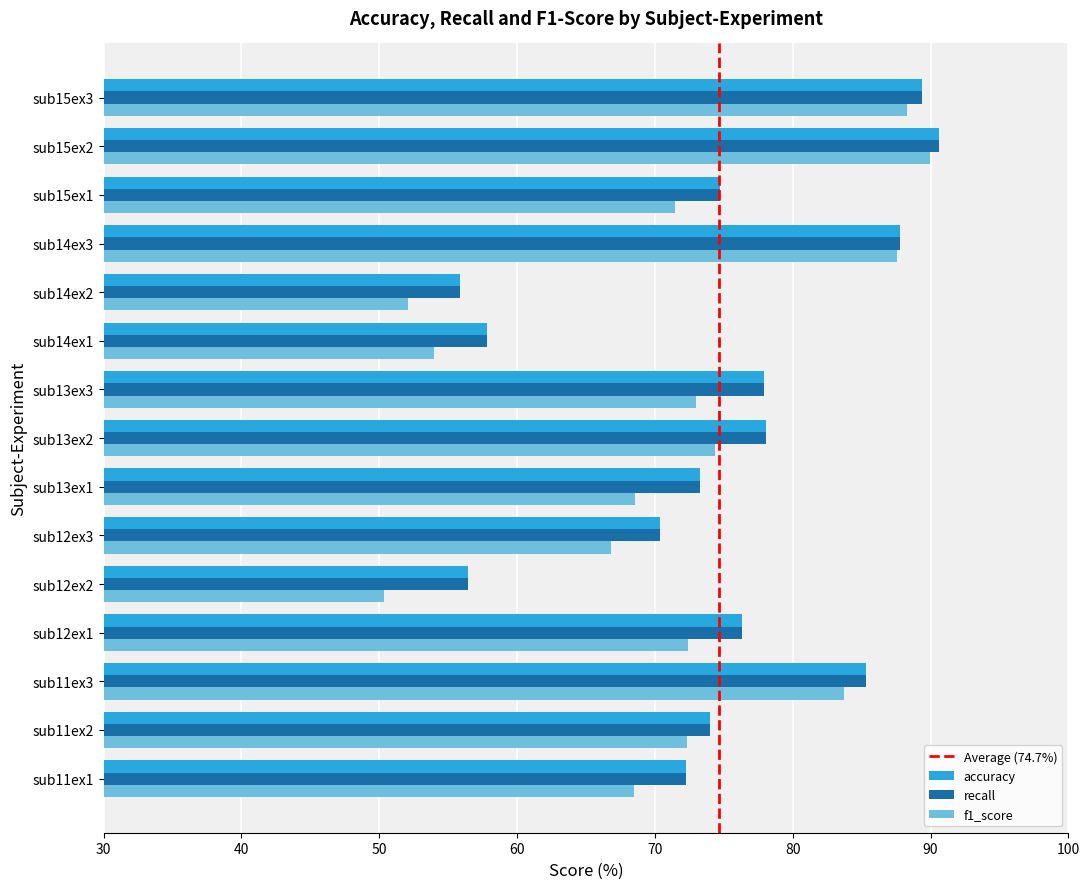

Read the recall value at sub14ex1.

57.8